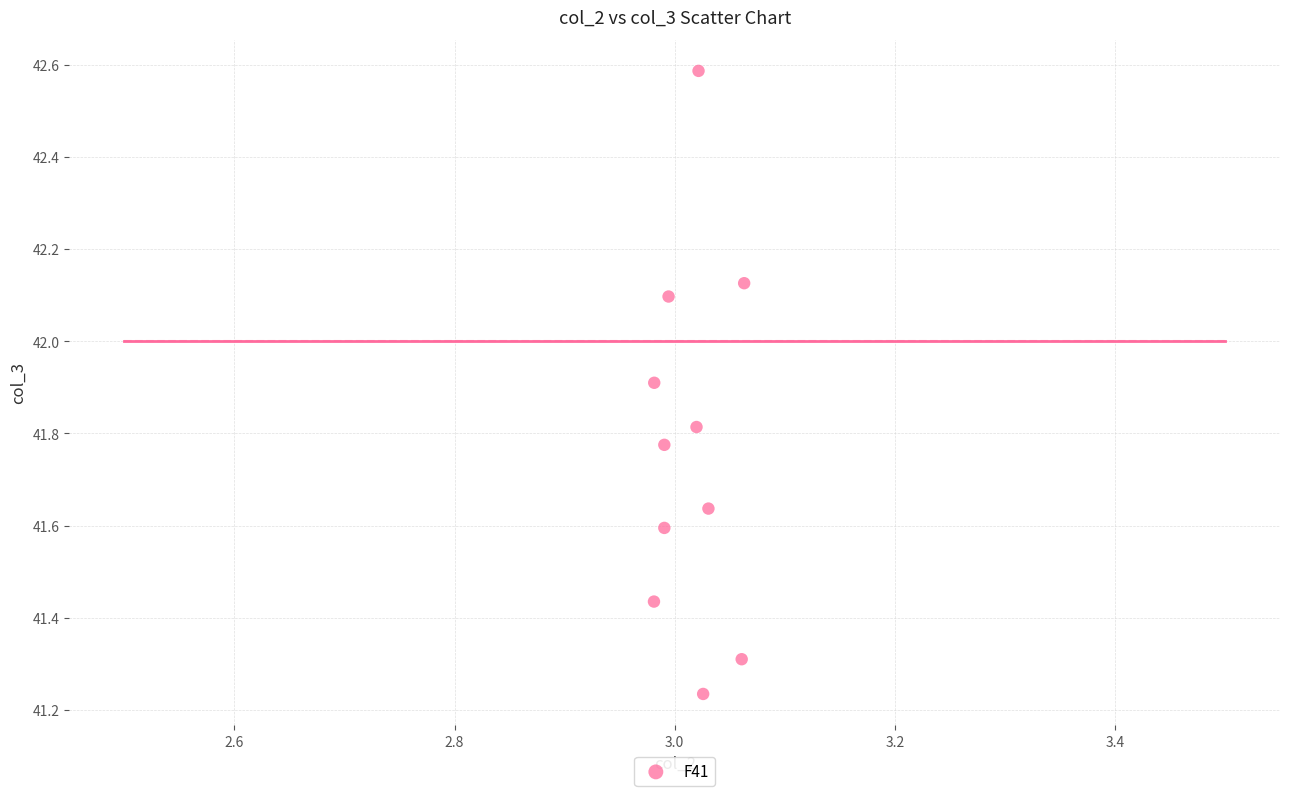

What is the range of Y values (max minus min)?

1.4